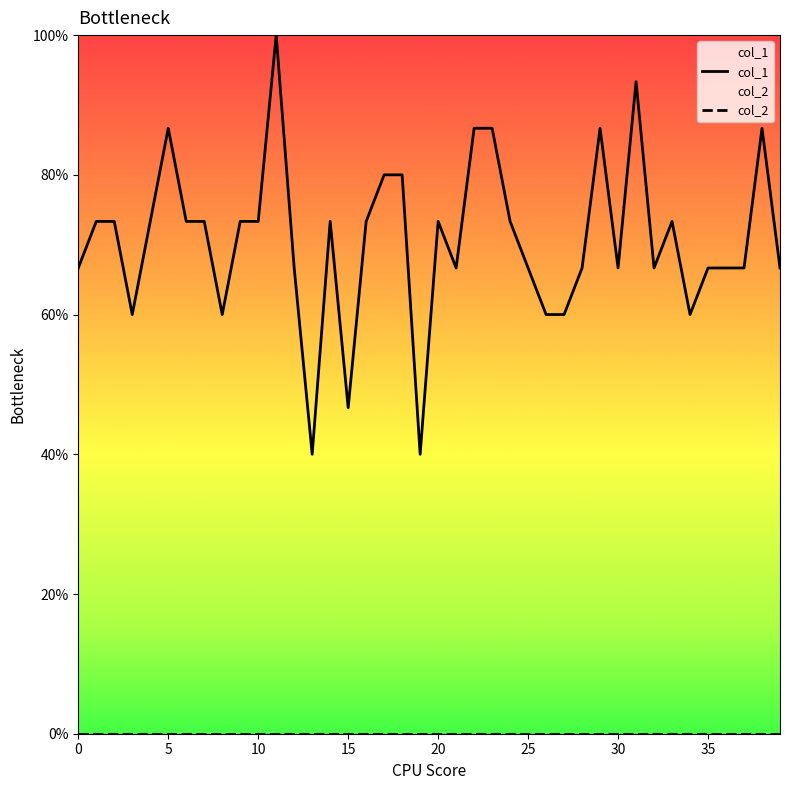

At how many categories does at least one series exceed 0?

40